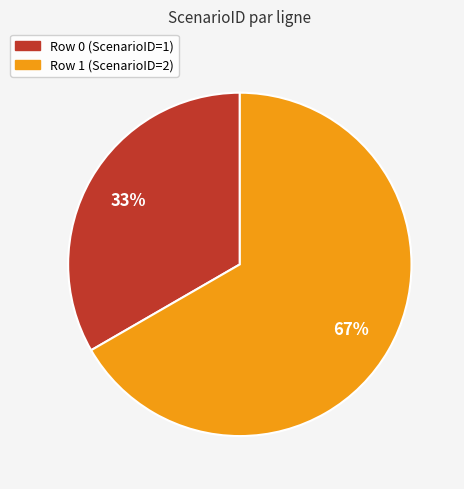

Is there a majority slice in this chart?

Yes